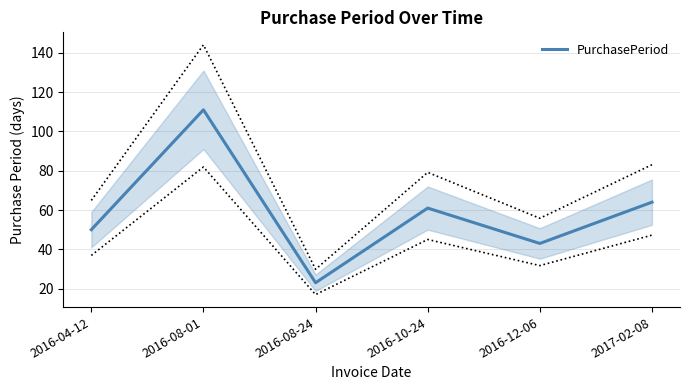

Which category has the highest value across all series?

2016-08-01